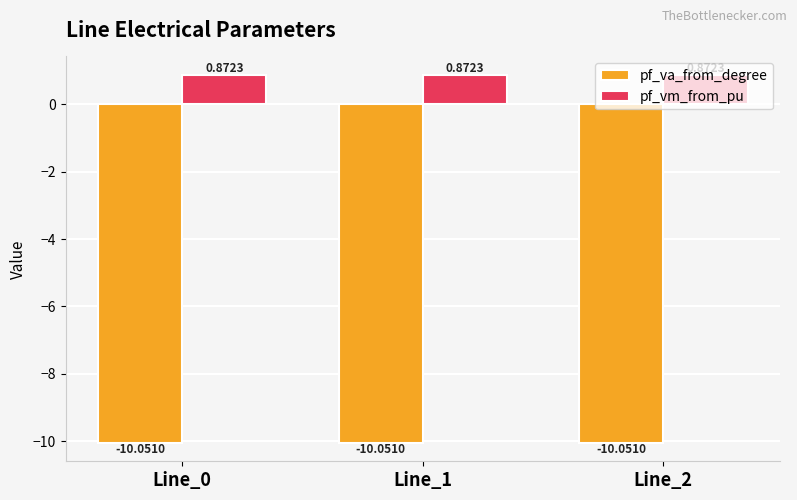

What is the total value across all series at Line_1?

-9.2